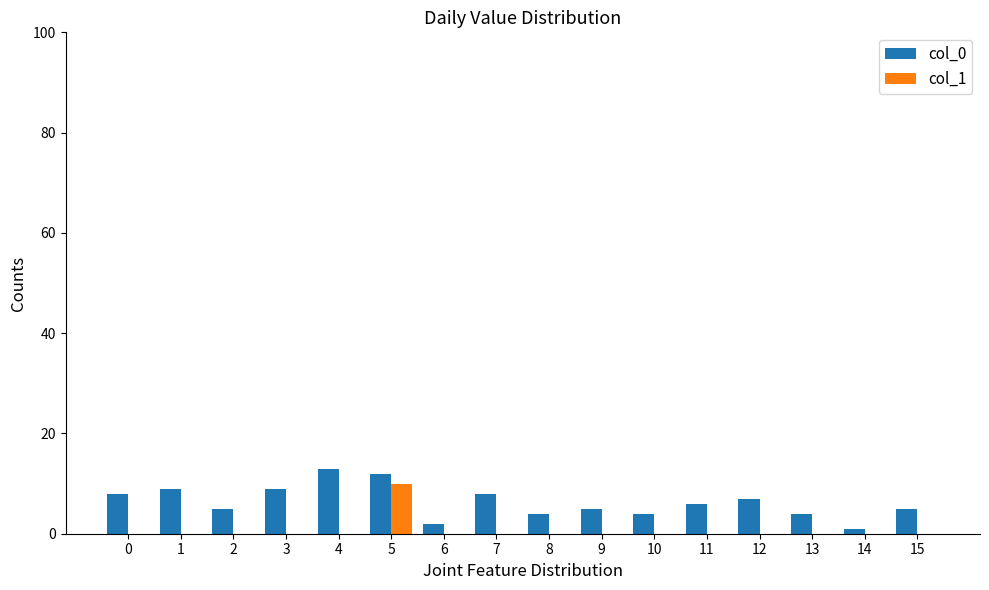

Which series has the largest range (max minus min)?

col_0